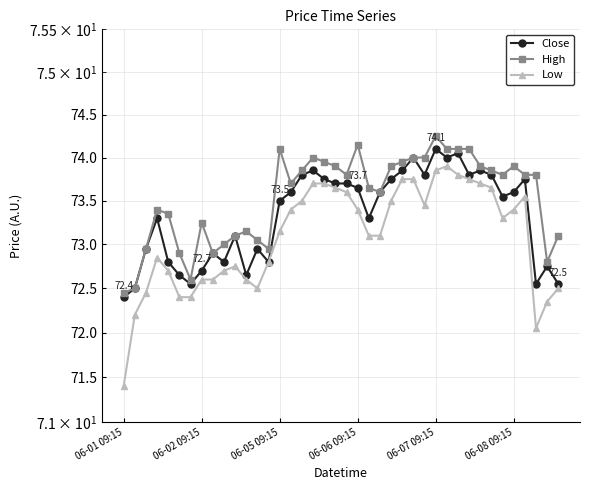

Is it true that Low equals 73.8 at 26?

True